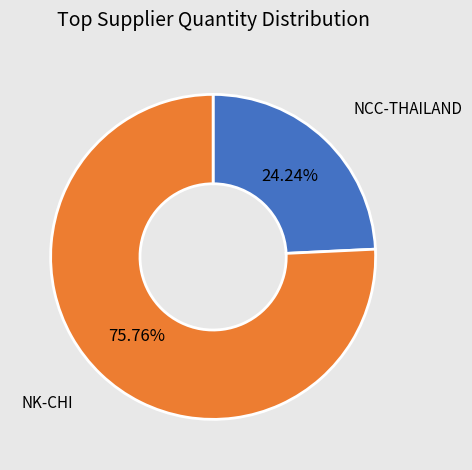

How many segments does this pie chart have?

2